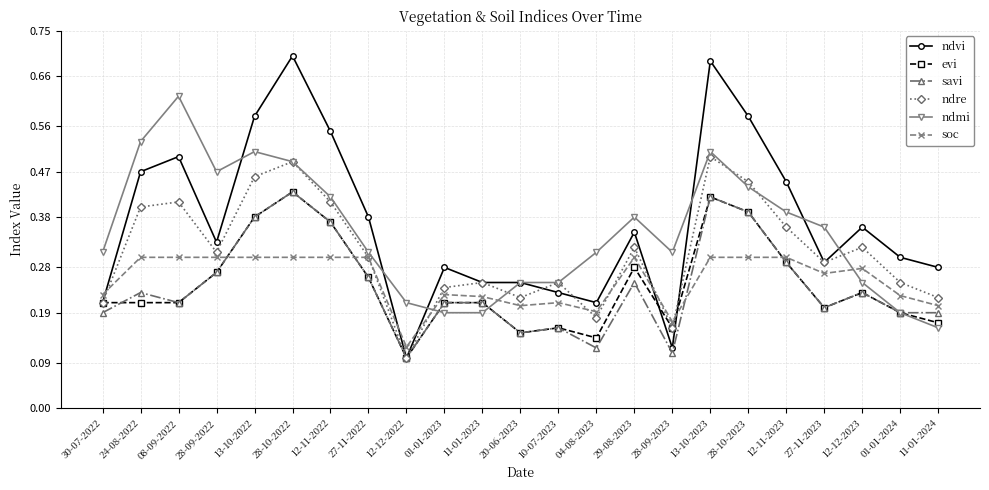

How many times do soc and ndmi cross each other?

3